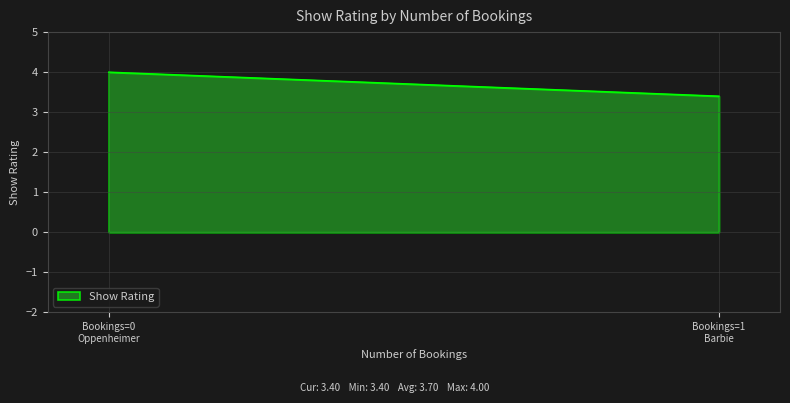

What is the smallest value displayed?

3.4